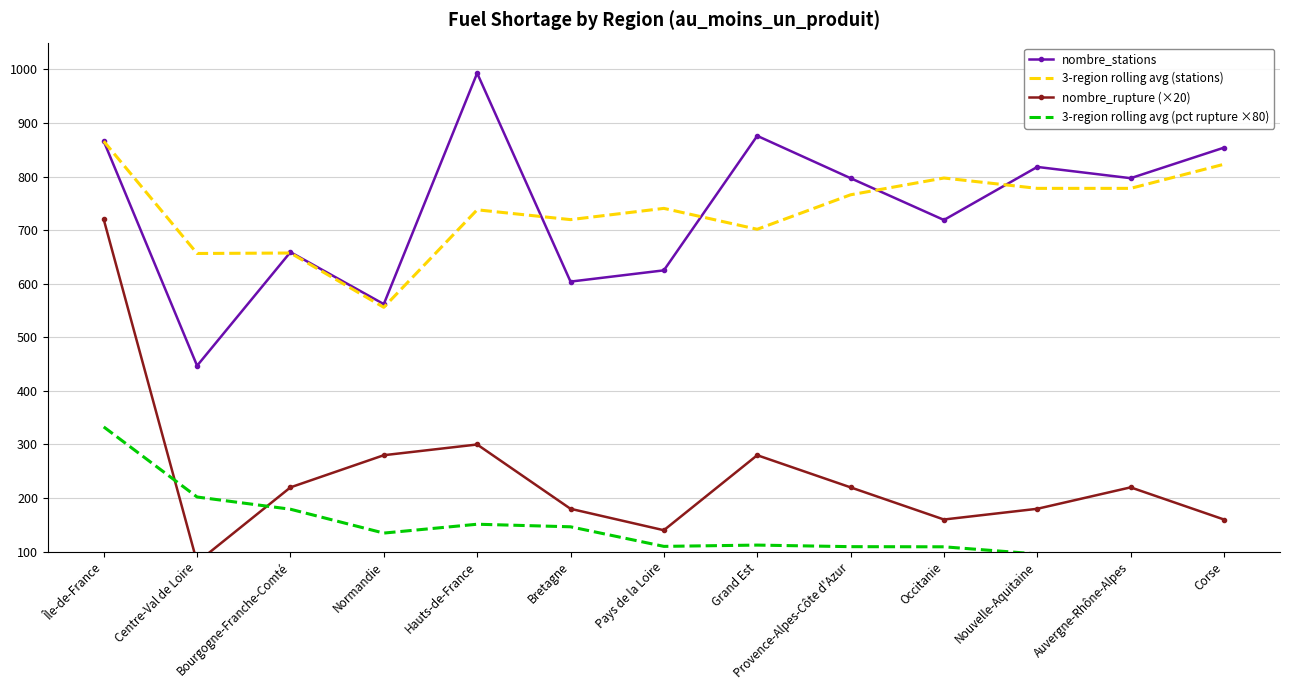

How many lines are shown in the chart?

4